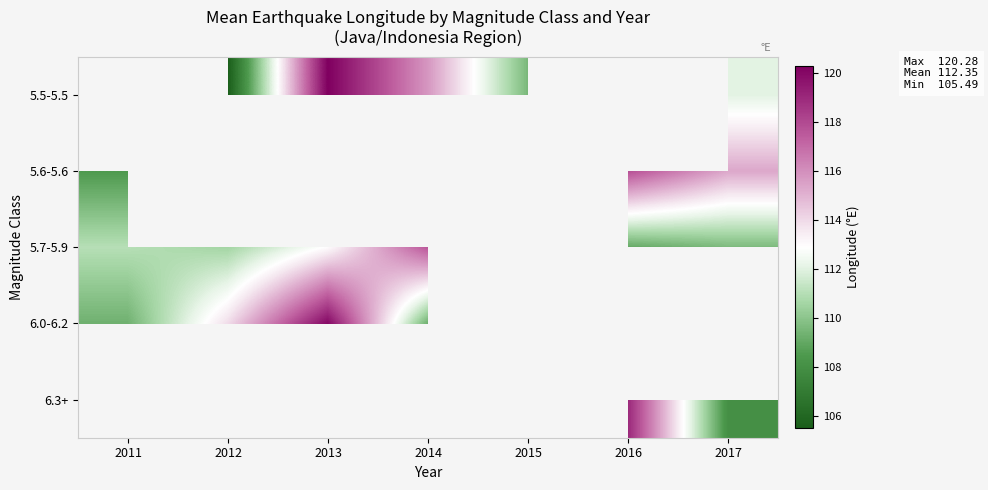

Where is 6.0-6.2 nearest to the value 114?

2012